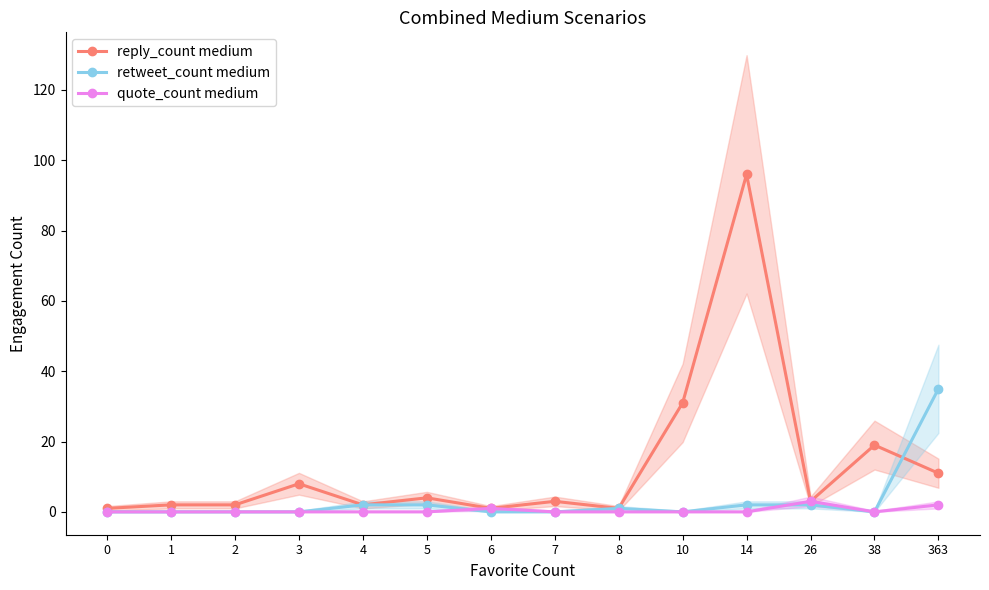

How many interior local peaks does the quote_count medium series have?

2